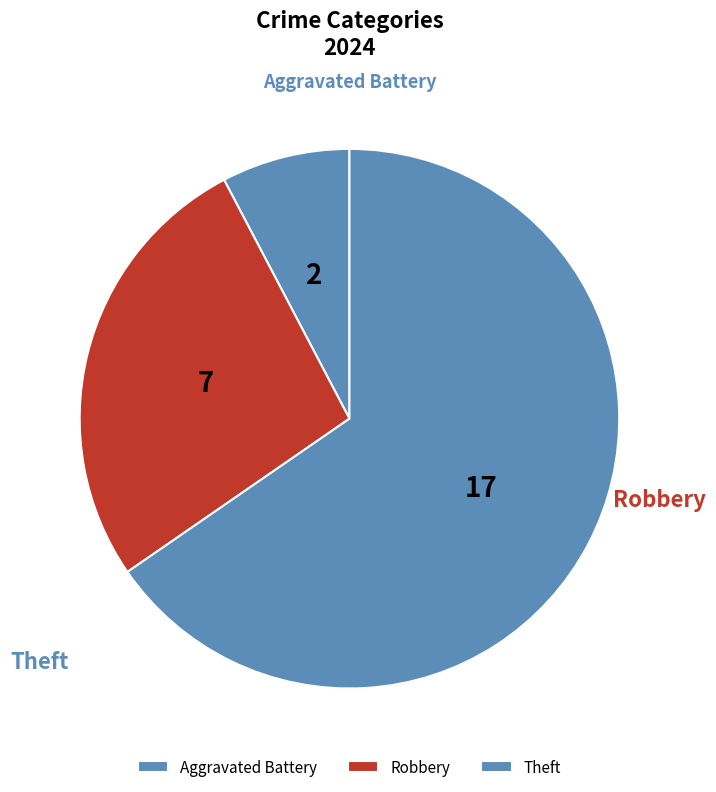

True or false: Aggravated Battery accounts for 1% of the total.

False